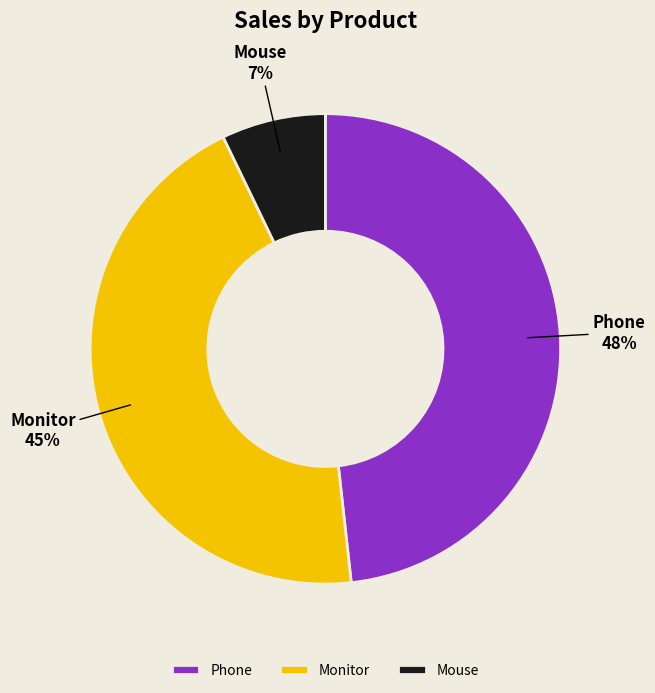

To the nearest percent, what is the combined percentage of Monitor and Mouse?

52%